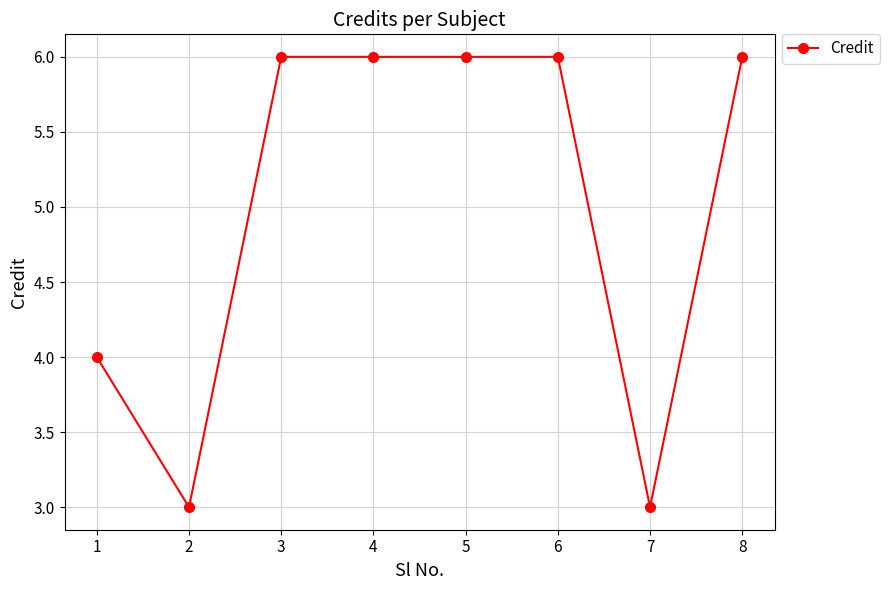

How many series are shown in this chart?

1